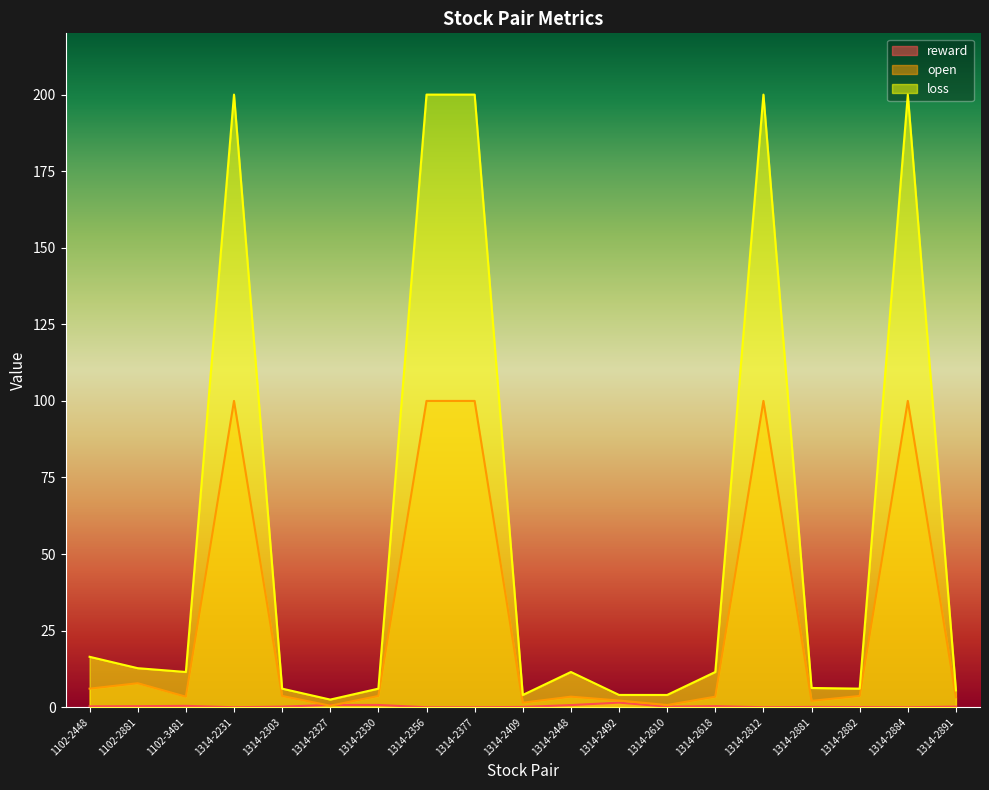

In open, how many points are lower than both neighbors (excluding endpoints)?

5